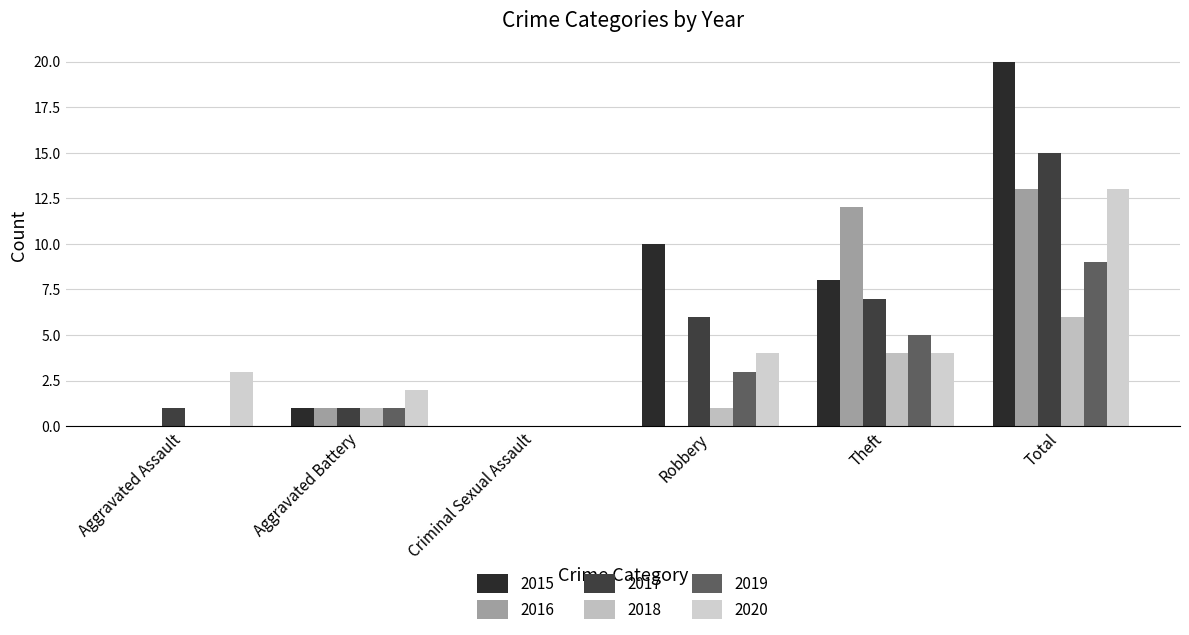

What position from the left is Criminal Sexual Assault?

3